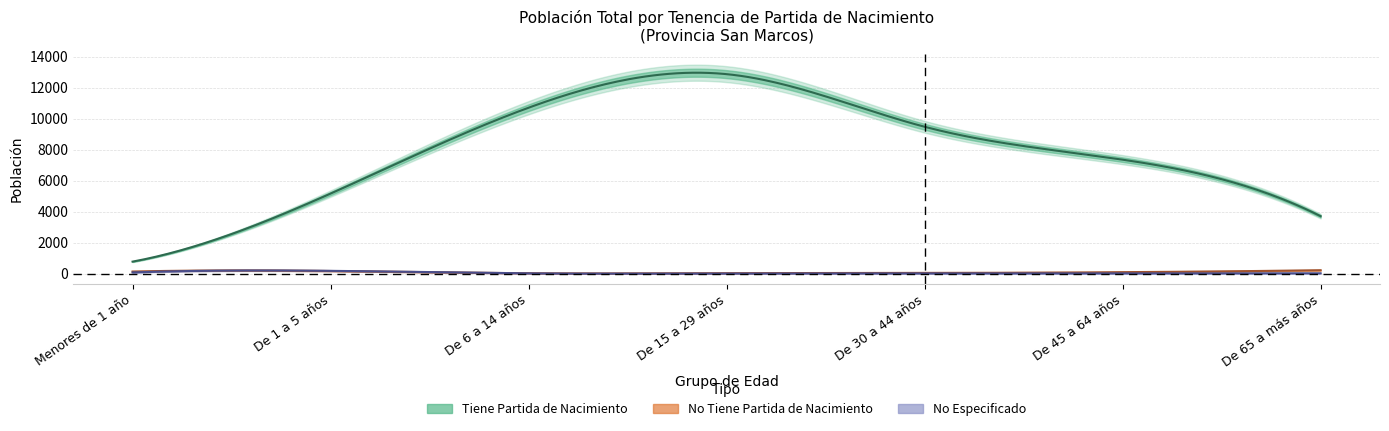

Rank the series at De 65 a más años from highest to lowest value.

Tiene Partida de Nacimiento, No Tiene Partida de Nacimiento, No Especificado